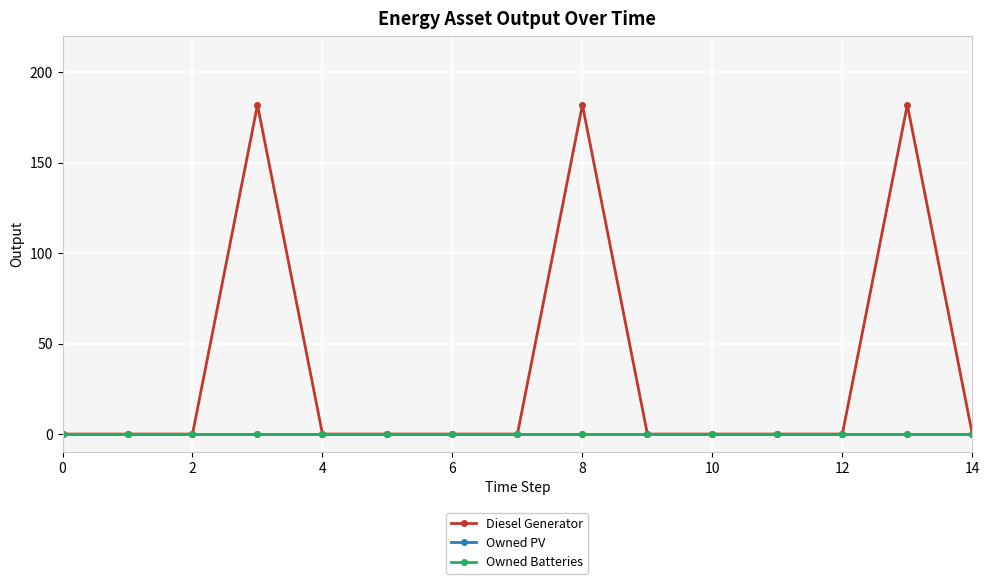

Does the chart have visible grid lines?

Yes